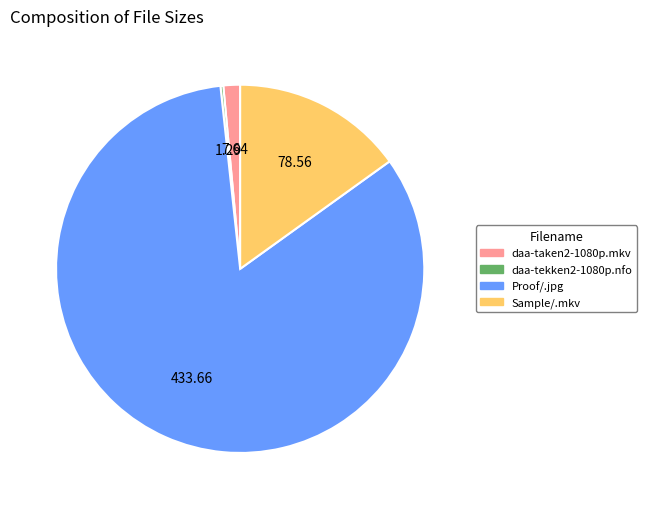

Is there a majority slice in this chart?

Yes